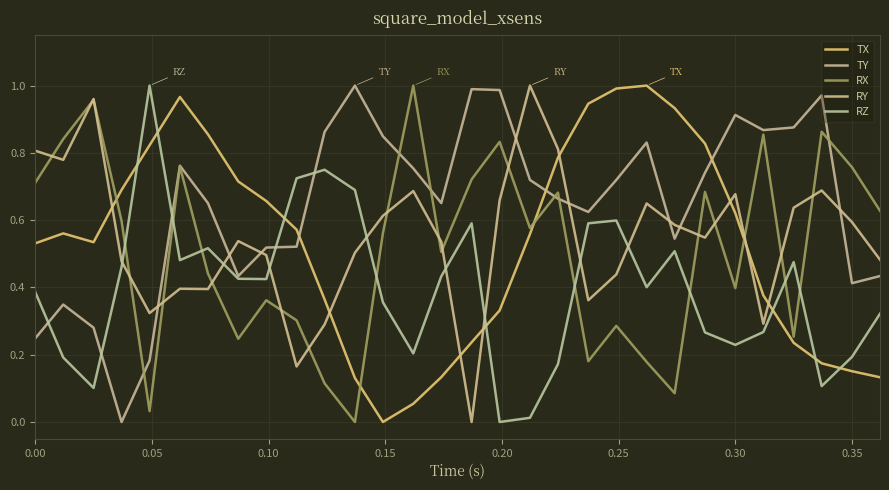

How many lines are shown in the chart?

5